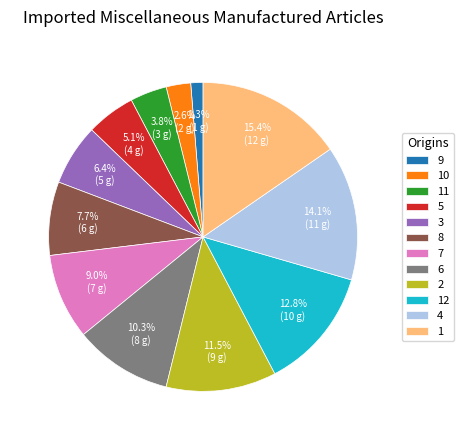

To the nearest percent, what portion does 7 represent?

9%